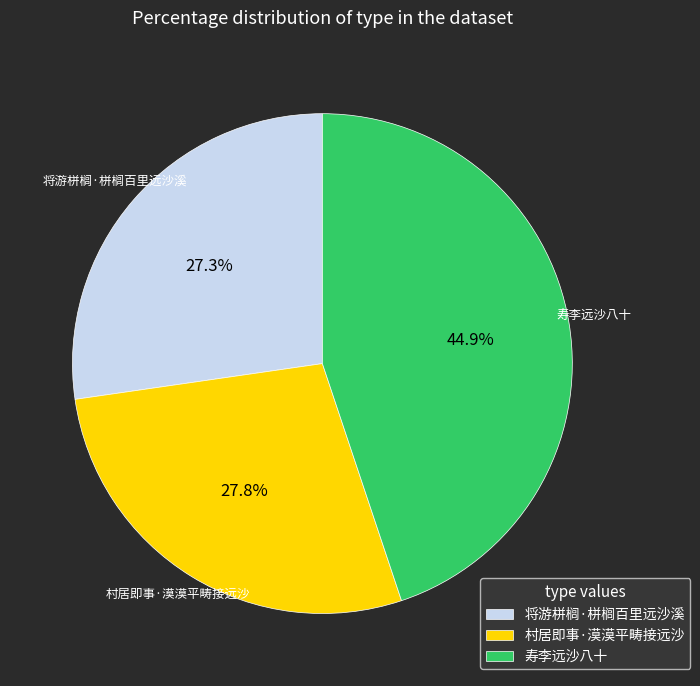

To the nearest percent, what is the difference between the 寿李远沙八十 and 将游栟榈·栟榈百里远沙溪 slice percentages?

18%